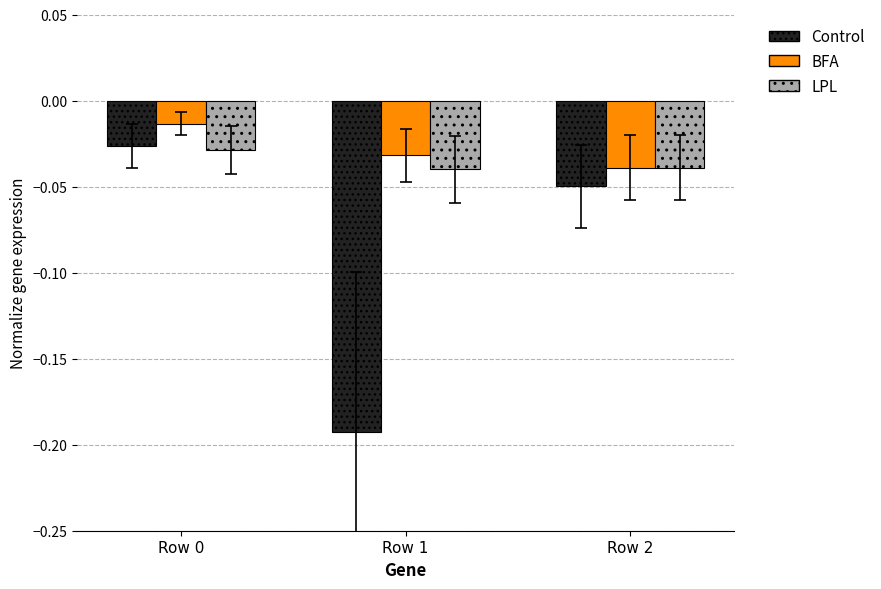

What is the total value across all series at Row 1?

-0.3